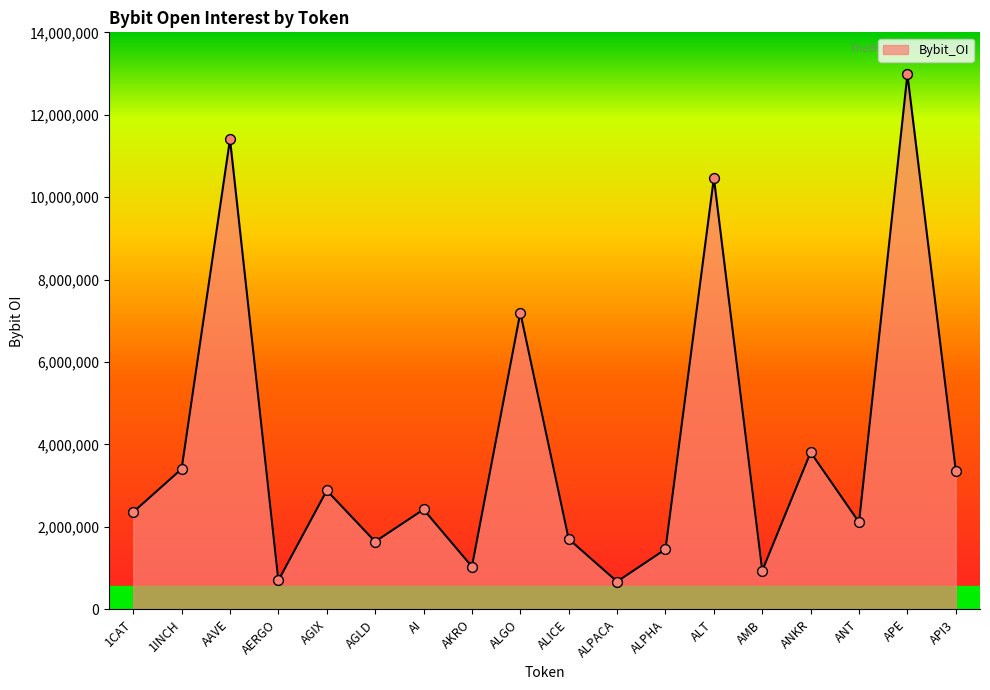

Between APE and ANKR, which is larger?

APE